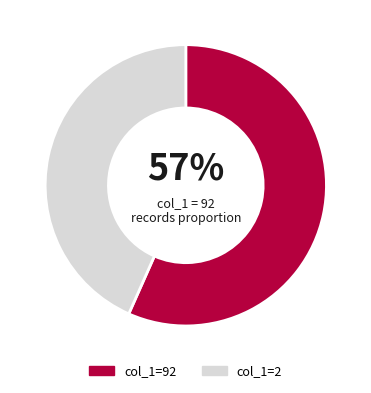

To the nearest percent, what is the average slice percentage?

50%